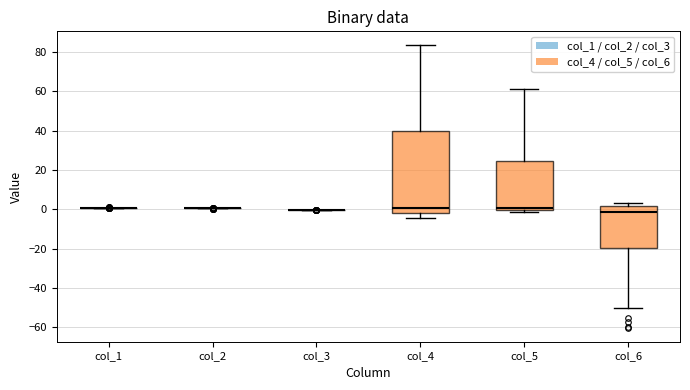

Reading left to right, transcribe this box plot: for each box, give where its median line is, the range the box spans, and where its two whiskers end, as read against the y-axis. The values are not printed on the chart, so give them approximately, as read against the axis.

col_1: box collapsed to a line at 0, whiskers 0 to 0
col_2: box collapsed to a line at 0, whiskers 0 to 0
col_3: box collapsed to a line at 0, whiskers 0 to 0
col_4: median 0, box -2 to 40, whiskers -4 to 84
col_5: median 0 (just above the box's lower edge), box 0 to 24, whiskers -2 to 62
col_6: median -2, box -20 to 2, whiskers -50 to 2 (just above the box's upper edge)